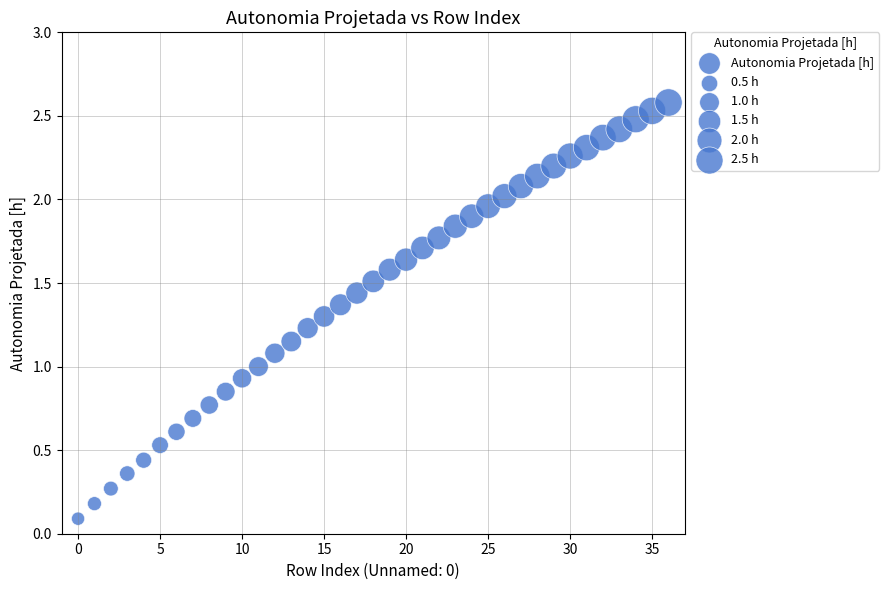

What is the range of Y values (max minus min)?

2.5